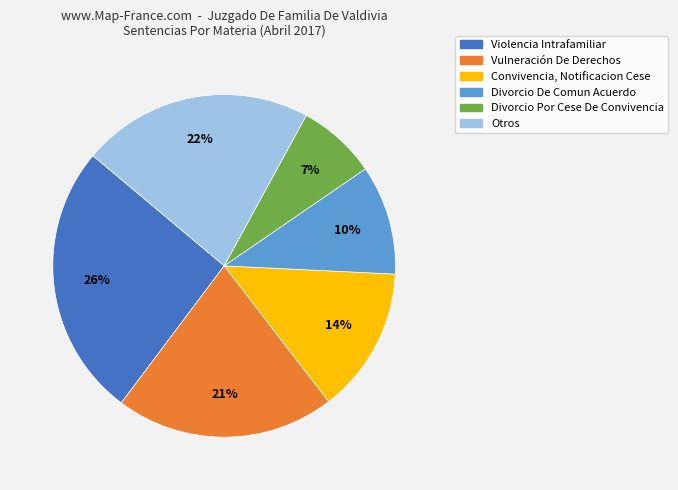

What percentage is the Violencia Intrafamiliar slice, to the nearest percent?

26%